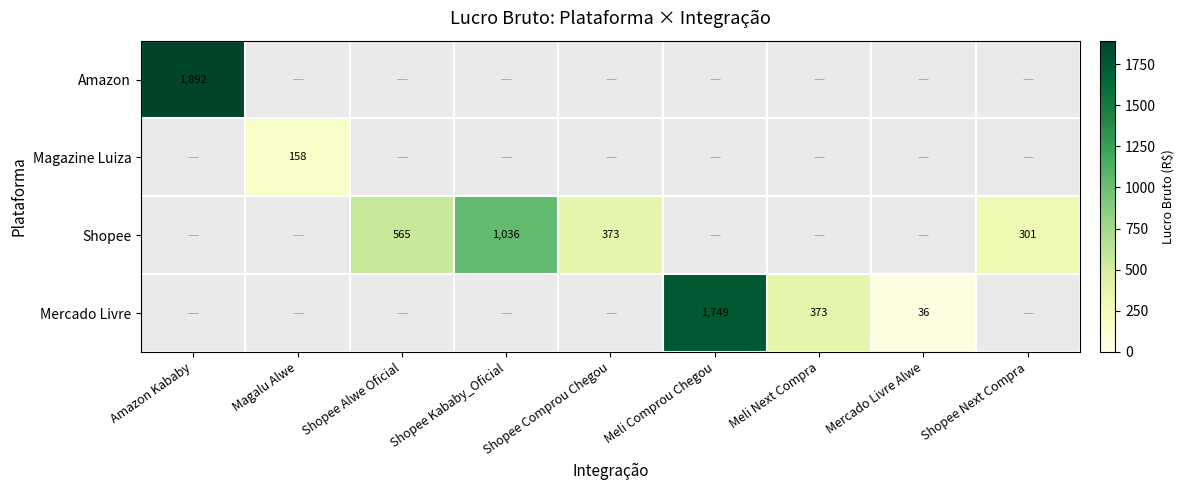

Is it true that Shopee equals 104.5 at Shopee Comprou Chegou?

False